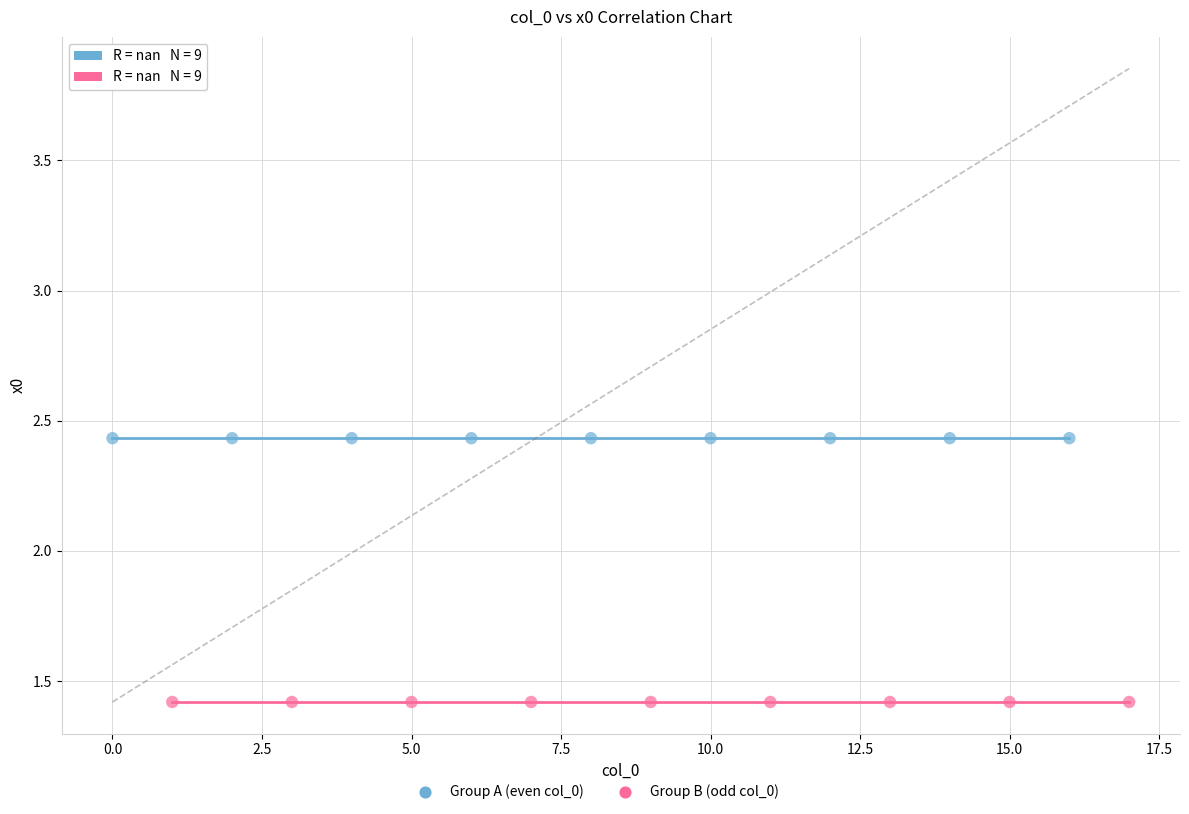

Which series contains the highest Y value?

Group A (even col_0)